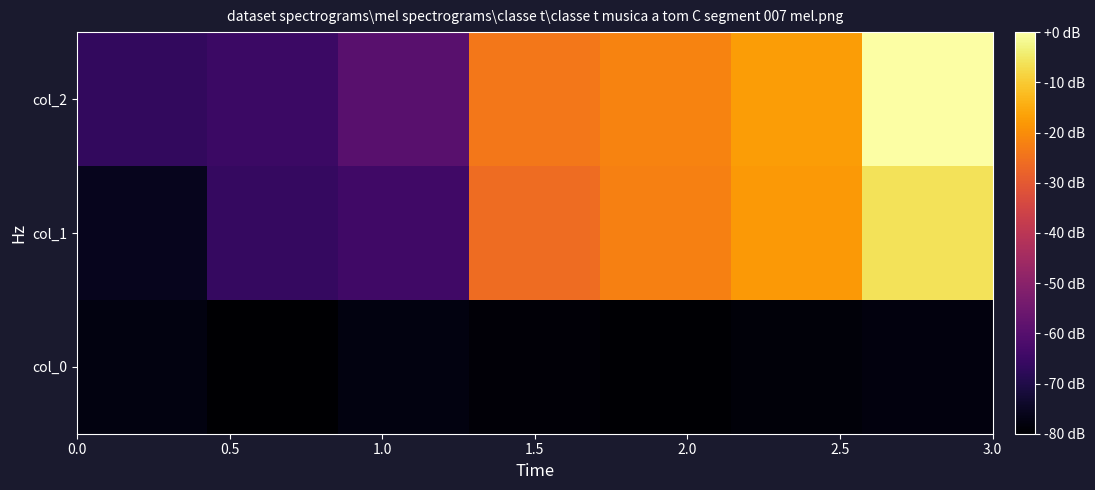

How many data points does each series have?

7